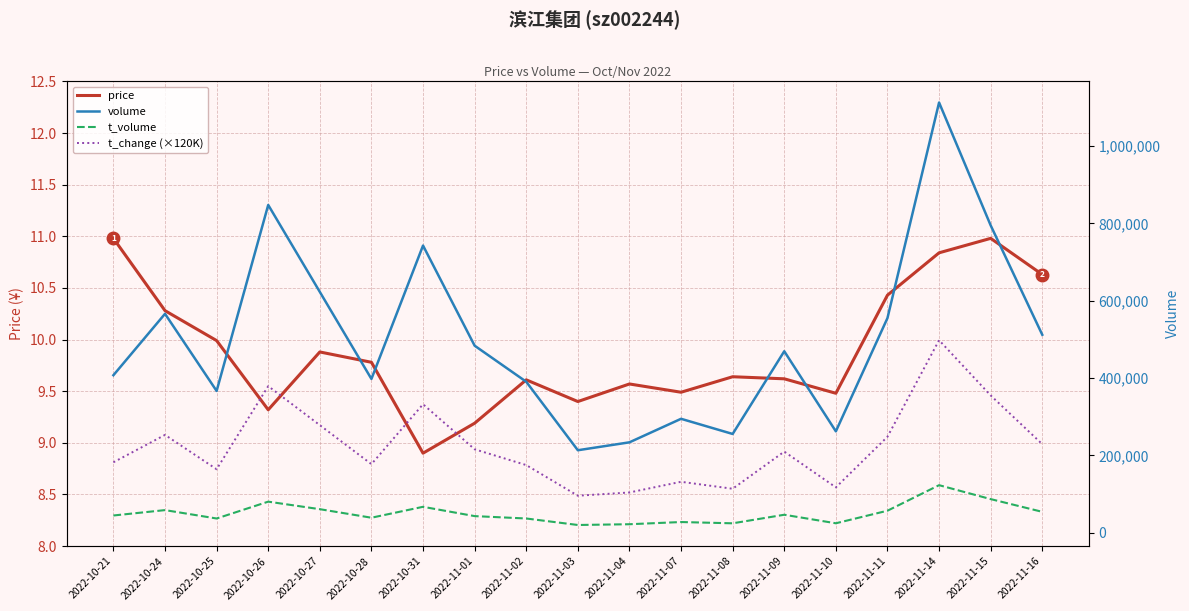

At which category does t_volume reach its first local peak?

2022-10-24